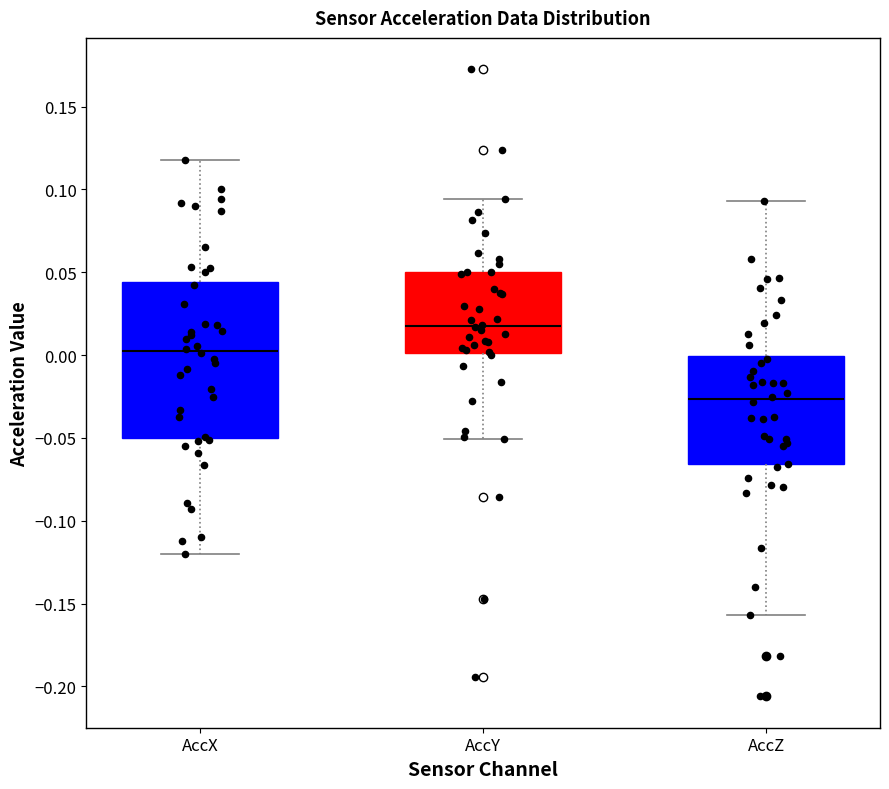

Which box is the tallest, from its lower edge to its upper edge?

AccX